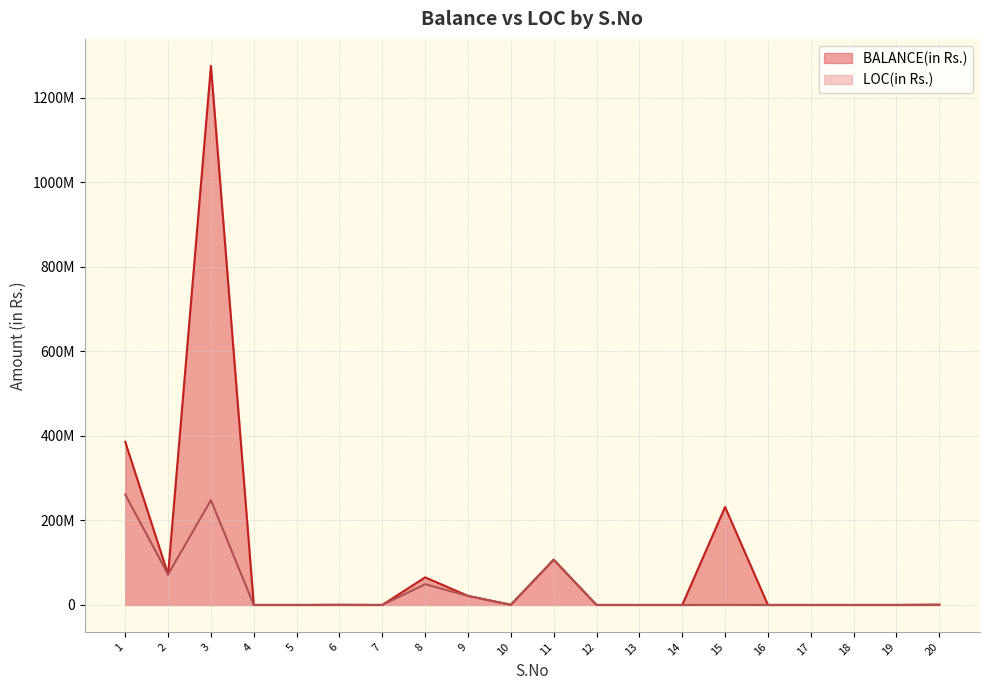

Which category has the lowest value across all series?

4